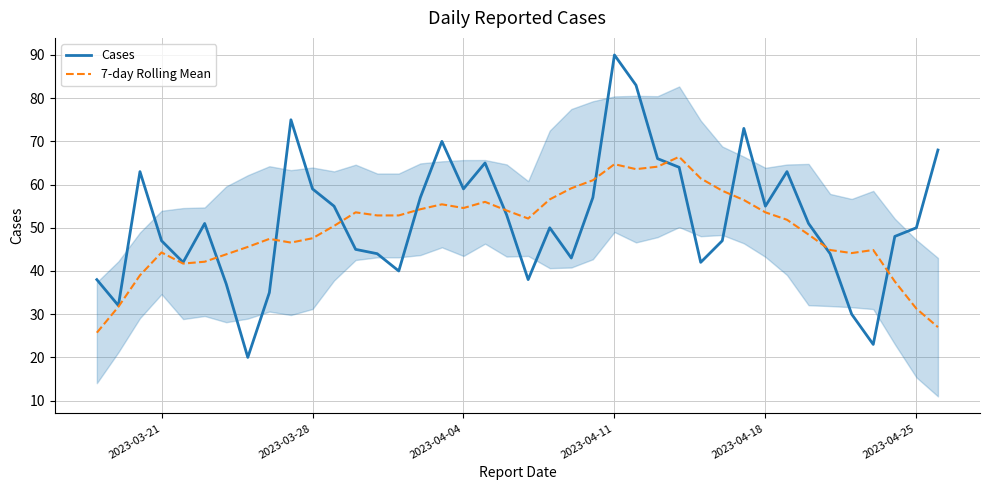

What is the highest value of the 7-day Rolling Mean series?

66.4